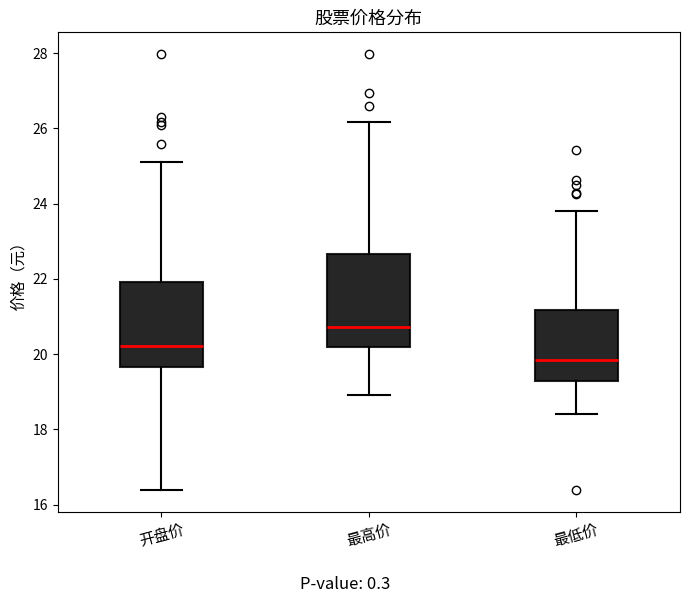

Reading left to right, read every box against the y-axis: the position of its median line, the range the box covers, and the ends of its whiskers. The values are not printed on the chart, so give them approximately, as read against the axis.

开盘价: median 20.2, box 19.6 to 22.0, whiskers 16.4 to 25.2
最高价: median 20.8, box 20.2 to 22.6, whiskers 19.0 to 26.2
最低价: median 19.8, box 19.2 to 21.2, whiskers 18.4 to 23.8